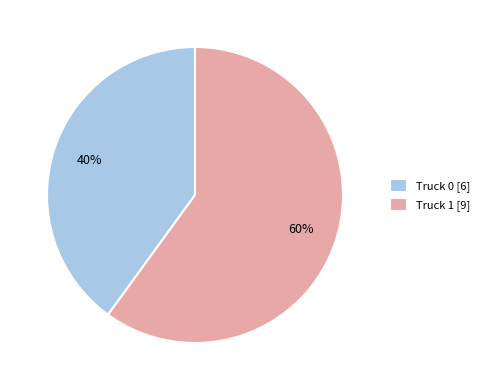

To the nearest percent, what percentage of the pie is Truck 0?

40%